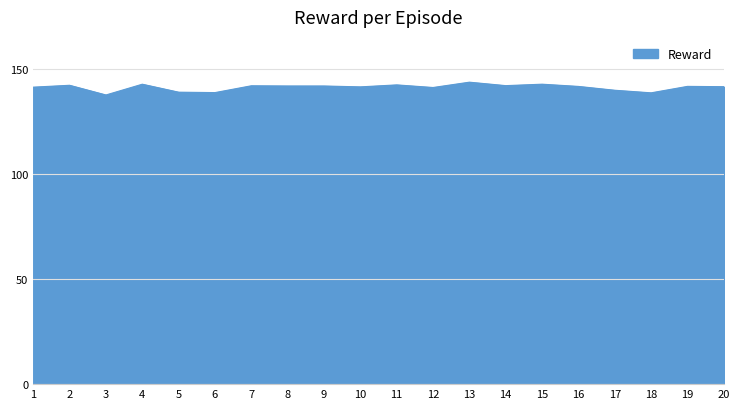

Approximately how many times larger is the value at 12 compared to 15?

1.0